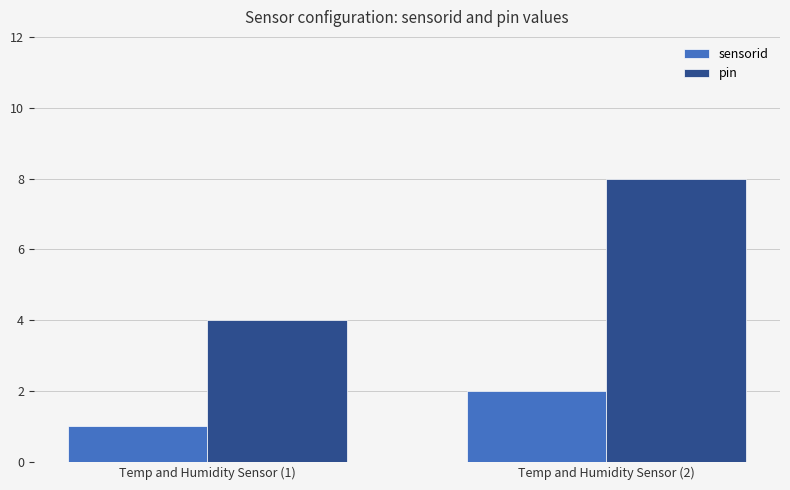

What are all the series names shown in the legend?

sensorid, pin